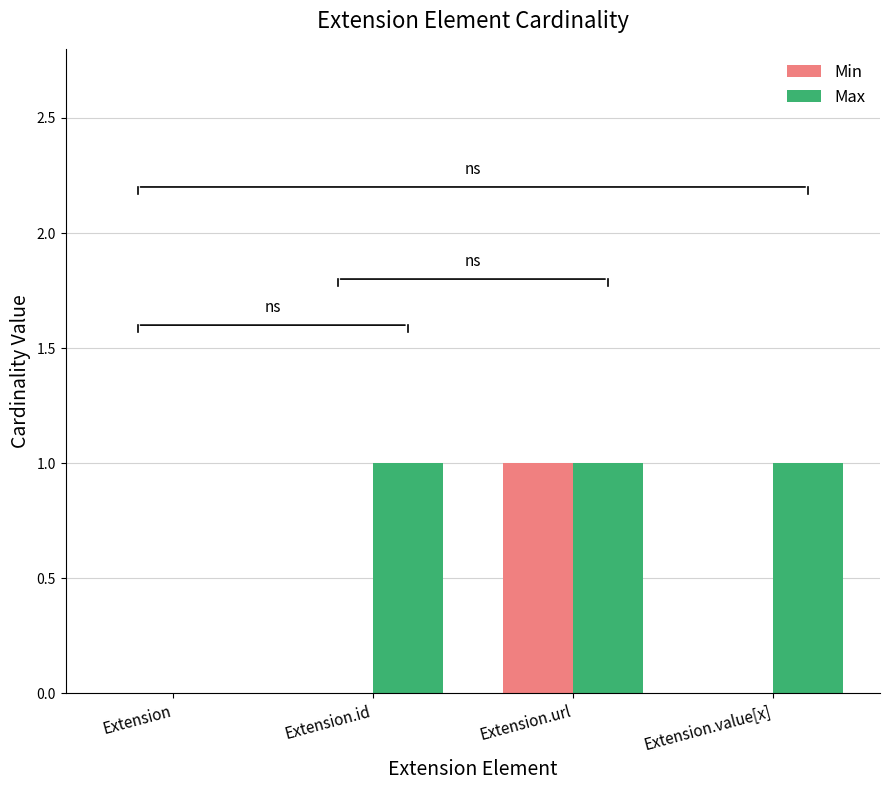

What is the difference between the Max values at Extension.url and Extension?

1